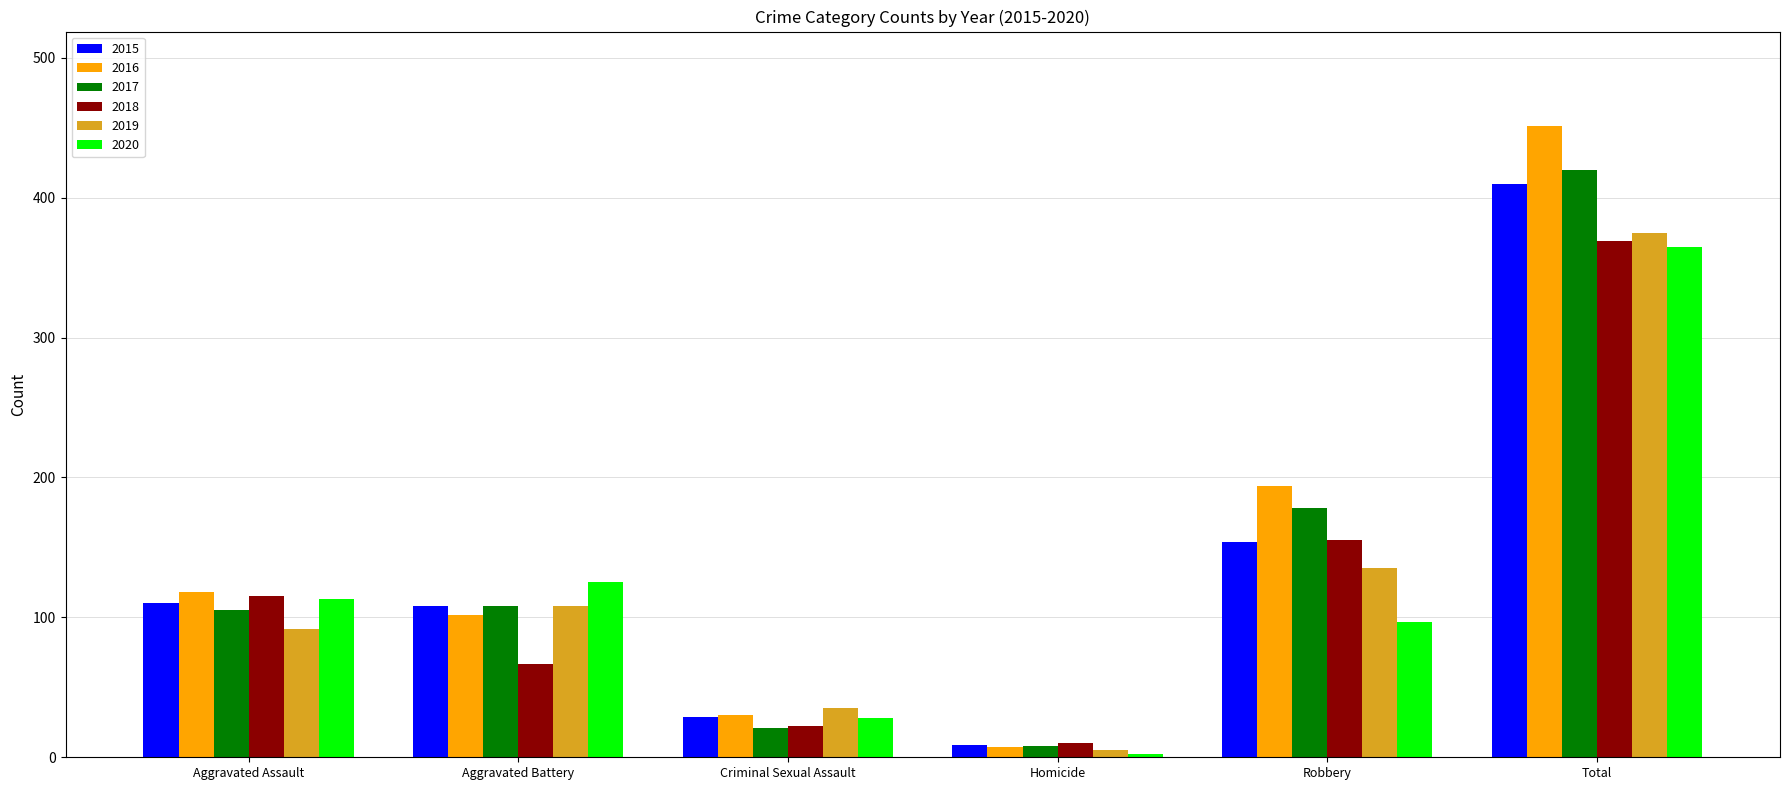

What is the value of the 2020 bar at the 5th from the left?

97